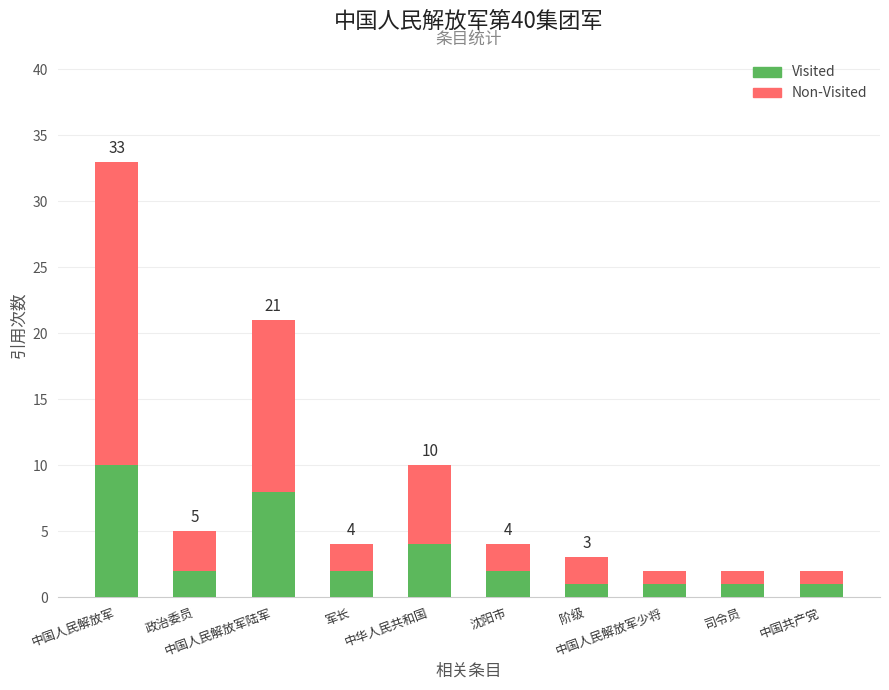

What is the maximum value for Visited?

10